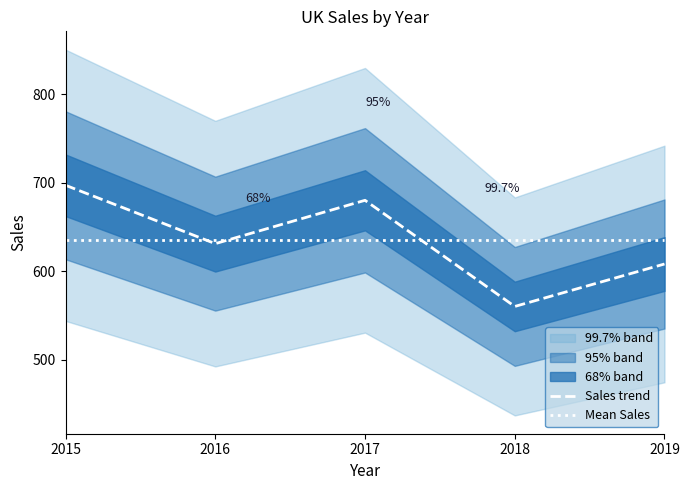

Between 2017 and 2019, which is larger?

2017